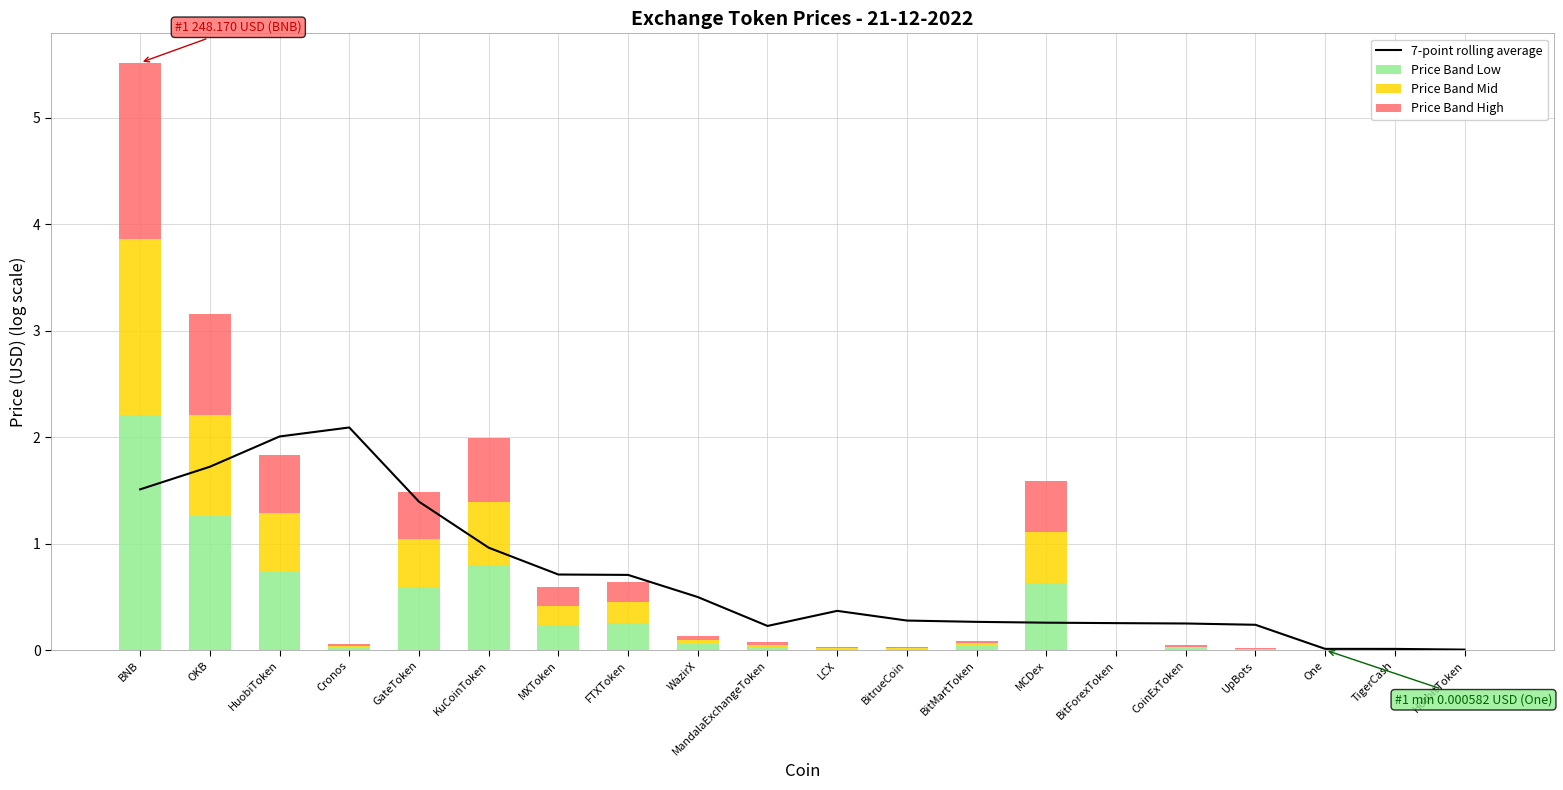

At which category is the sum across all series the highest?

BNB